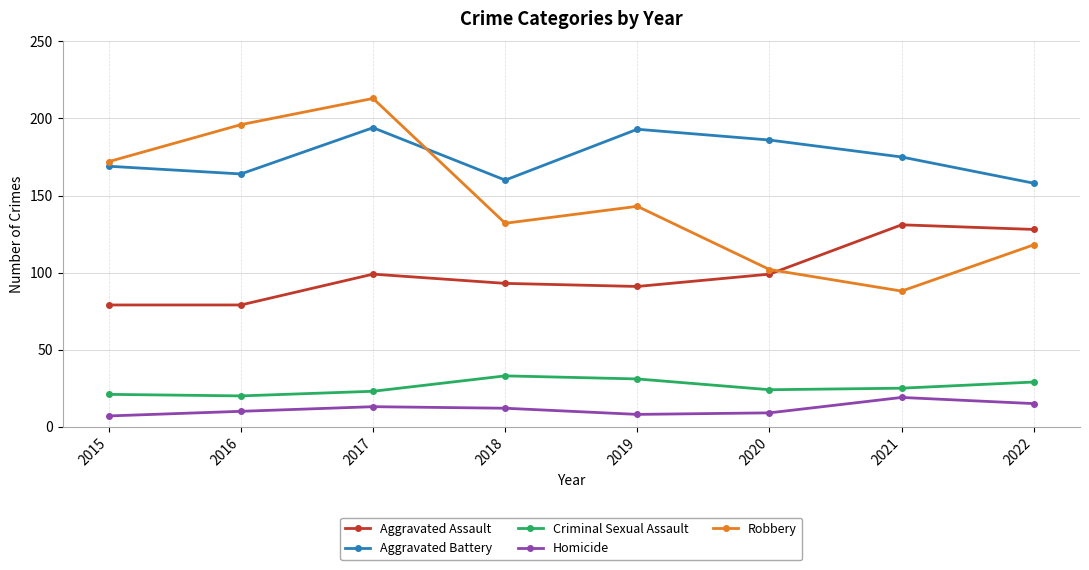

True or false: Homicide has more than 0 points higher than both neighbors.

True